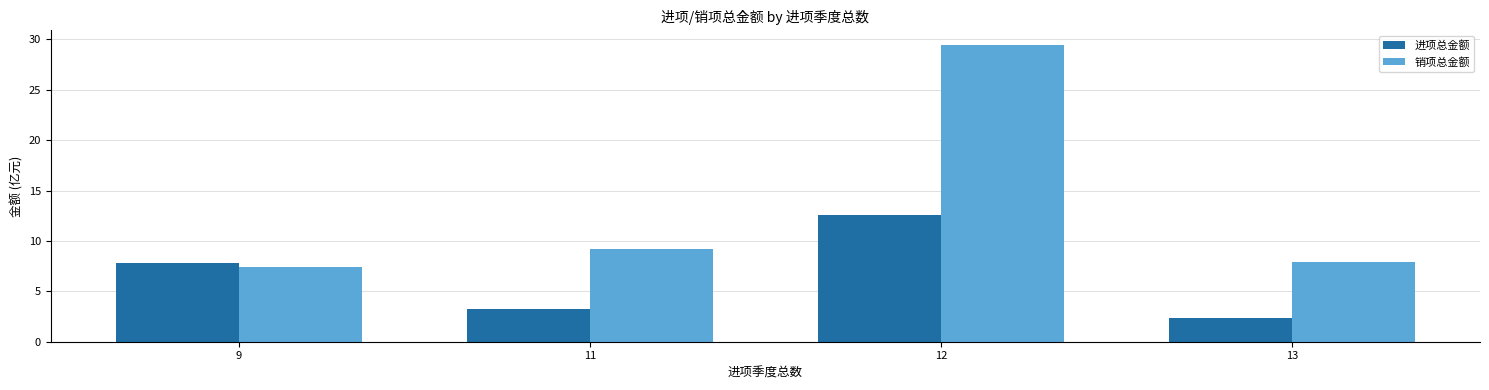

The value of 进项总金额 at 12 is 20.7. True or false?

False